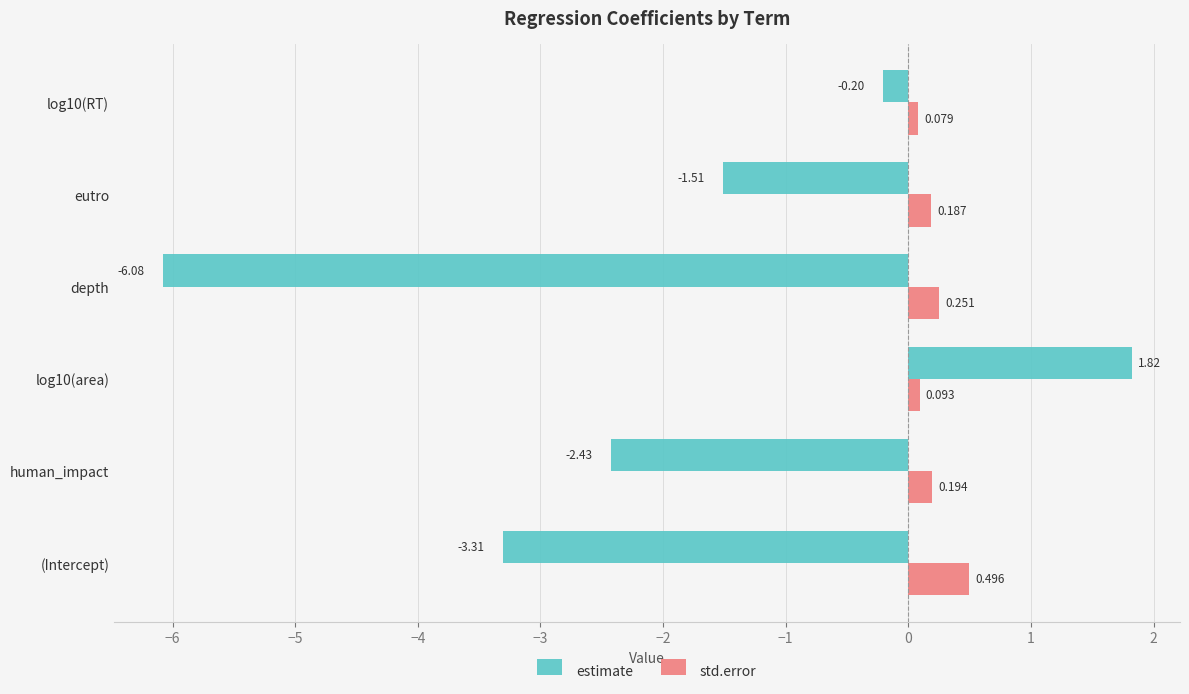

At which label is estimate closest to -2?

human_impact